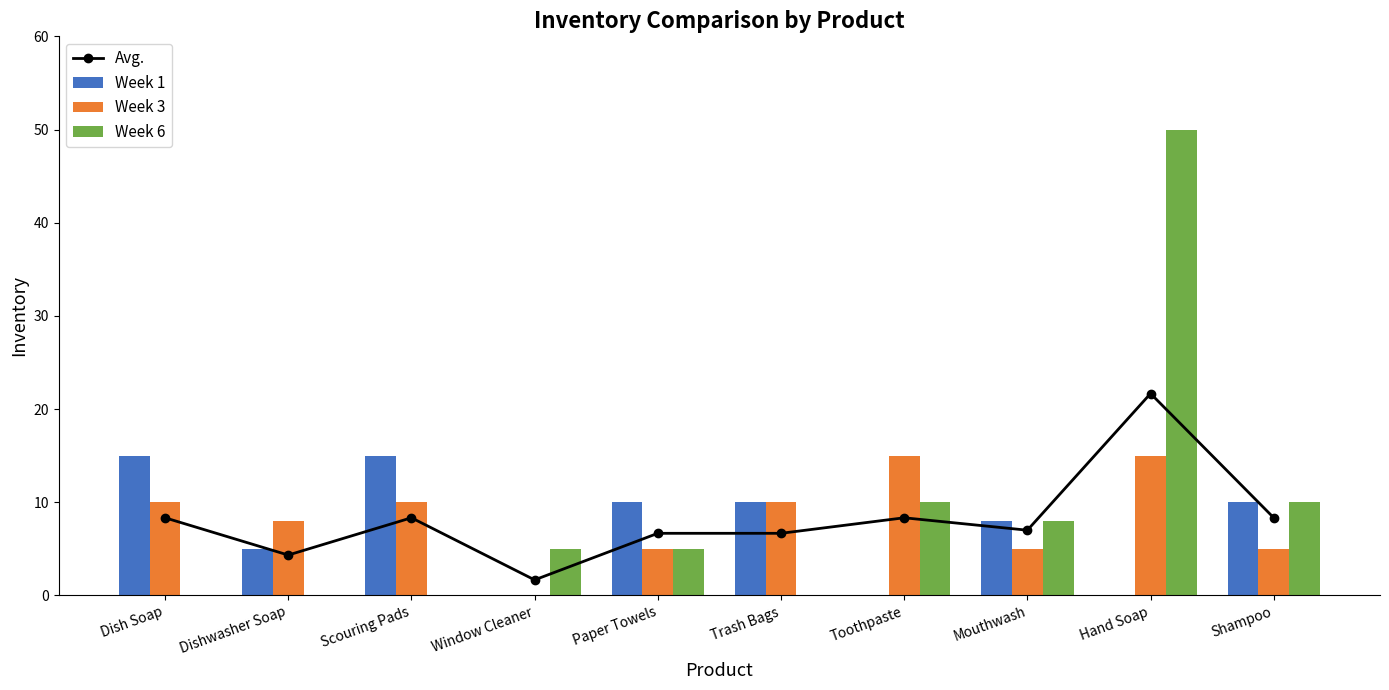

How many series are shown in this chart?

4